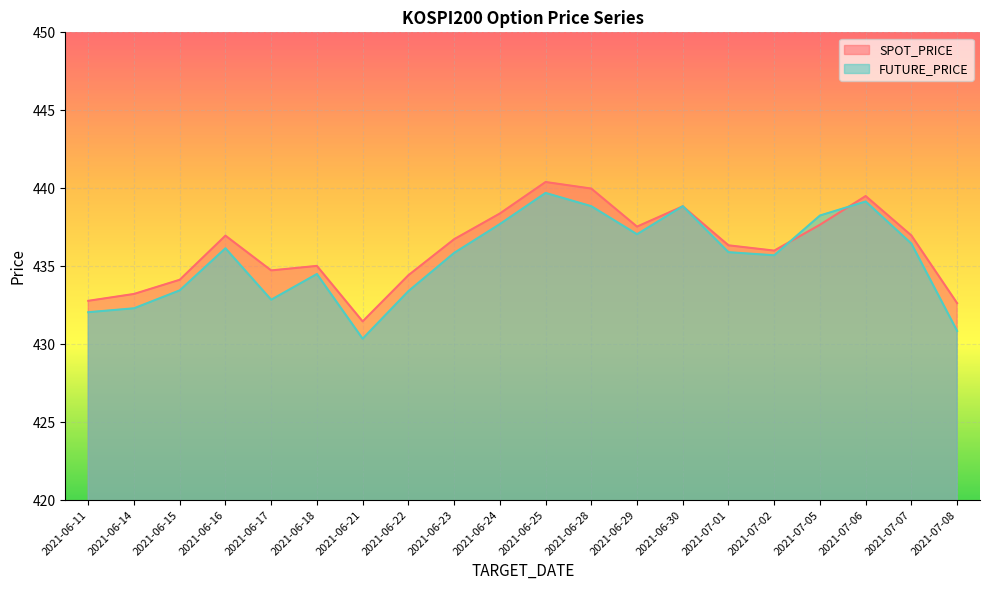

At which category does the chart reach its peak across all series?

2021-06-25